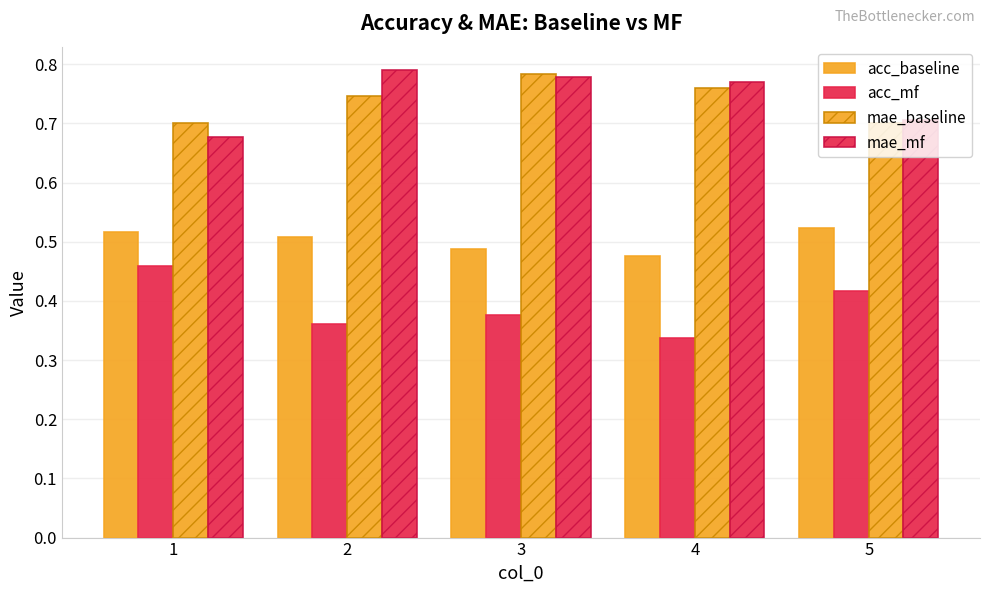

What is the difference between the maximum and minimum values in the mae_baseline series?

0.1